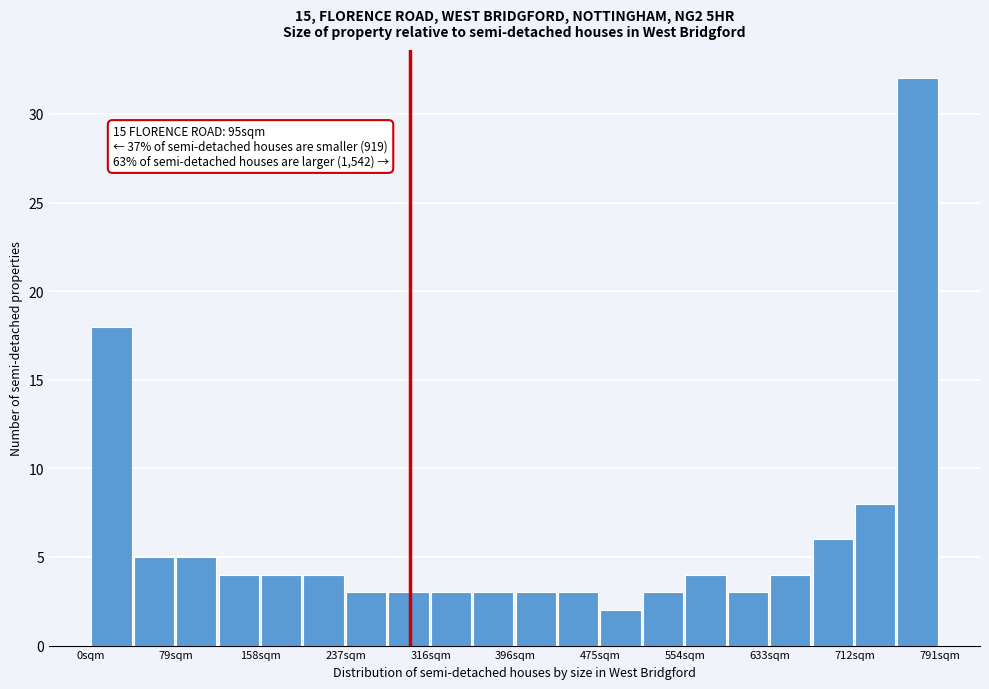

Read against the x-axis, roughly where is the centre of the tallest bar?

770